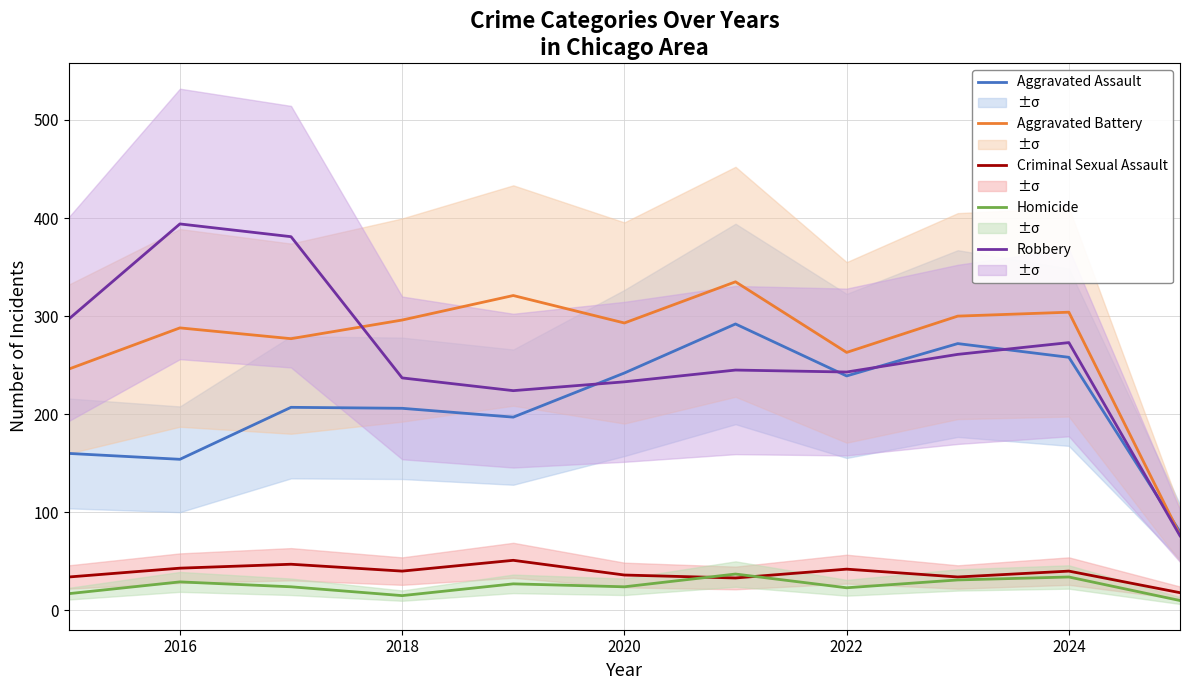

True or false: Criminal Sexual Assault and Aggravated Assault cross at least once.

False